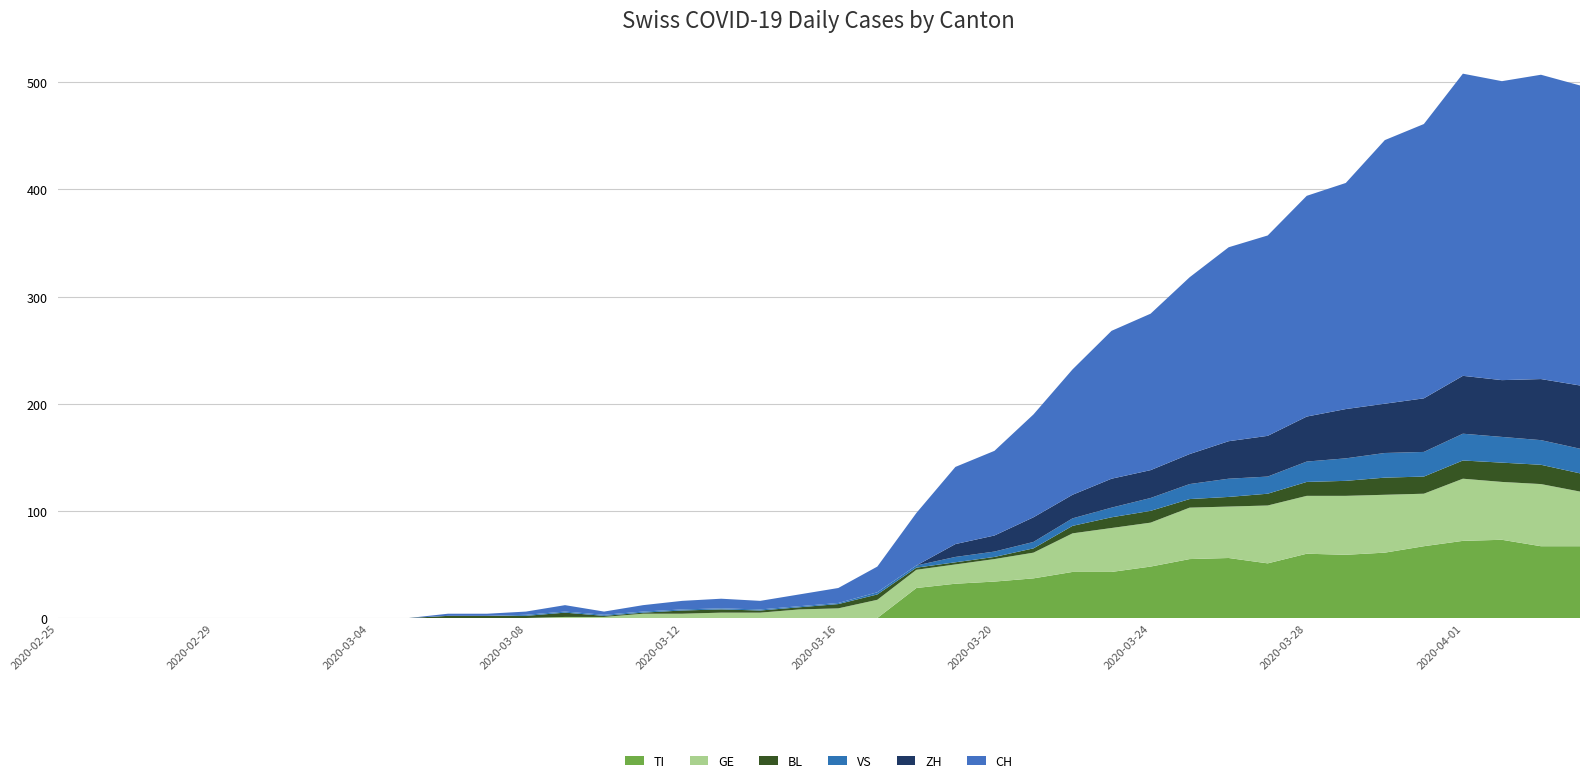

Reading right to left, extract all data points from this chart.

TI: 67	67	73	72	67	61	59	60	51	56	55	48	43	43	37	34	32	28	0	0	0	0	0	0	0	0	0	0	0	0	0	0	0	0	0	0	0	0	0	0
GE: 51	58	54	58	49	54	55	54	54	48	48	41	41	36	24	21	18	17	17	9	8	5	5	4	4	1	1	0	0	0	0	0	0	0	0	0	0	0	0	0
BL: 17	18	18	17	16	16	14	13	11	9	8	11	10	7	4	2	2	2	5	4	2	2	3	3	1	1	4	2	2	2	0	0	0	0	0	0	0	0	0	0
VS: 23	23	24	25	23	23	21	19	16	17	14	12	9	7	6	5	5	2	2	1	1	1	1	1	1	1	1	1	0	0	0	0	0	0	0	0	0	0	0	0
ZH: 59	57	53	54	50	46	46	42	38	35	28	26	27	22	23	15	12	0	0	0	0	0	0	0	0	0	0	0	0	0	0	0	0	0	0	0	0	0	0	0
CH: 280	284	279	282	256	246	211	206	187	181	165	146	138	117	96	79	72	49	24	14	11	8	9	8	6	3	6	3	2	2	0	0	0	0	0	0	0	0	0	0